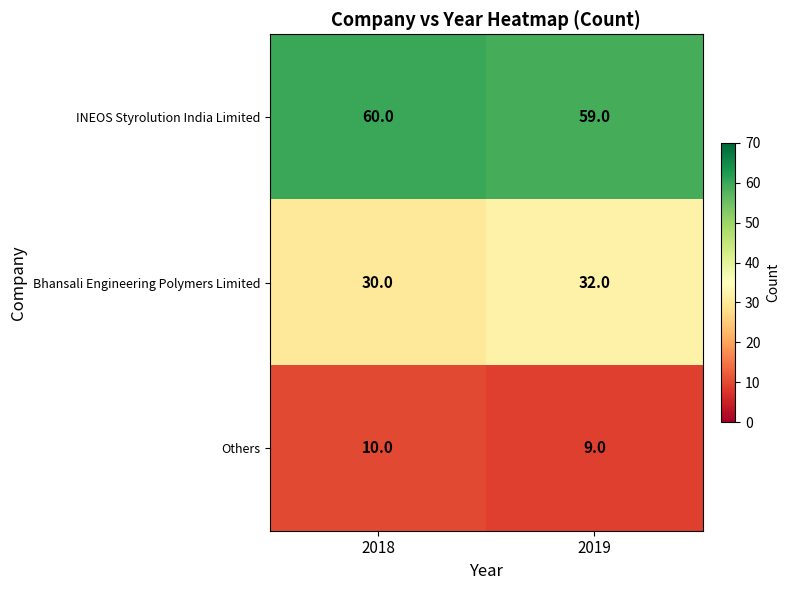

Is it true that Others equals 15 at 2018?

False